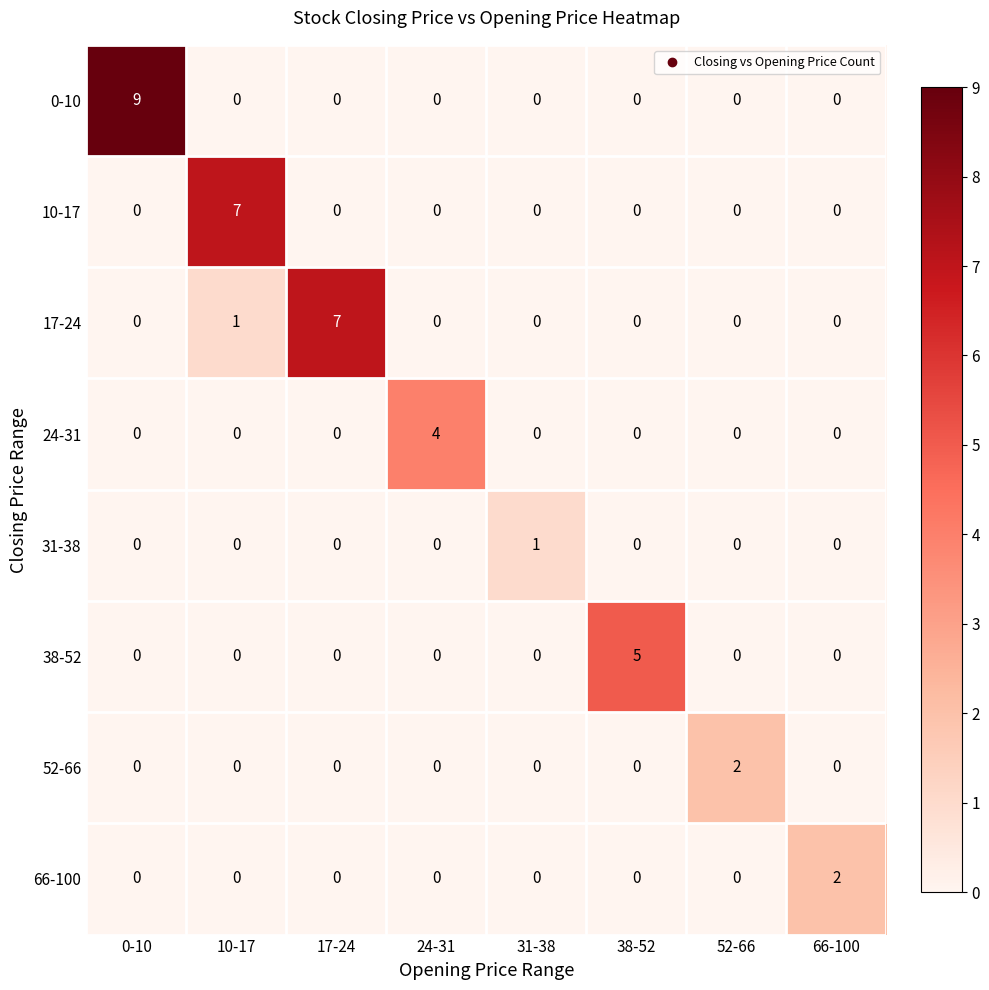

Which category has the highest value in the 17-24 series?

17-24